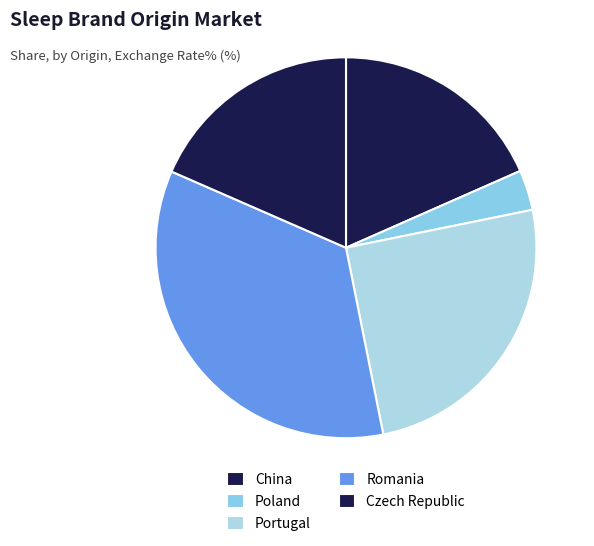

How many slices are in this pie chart?

5